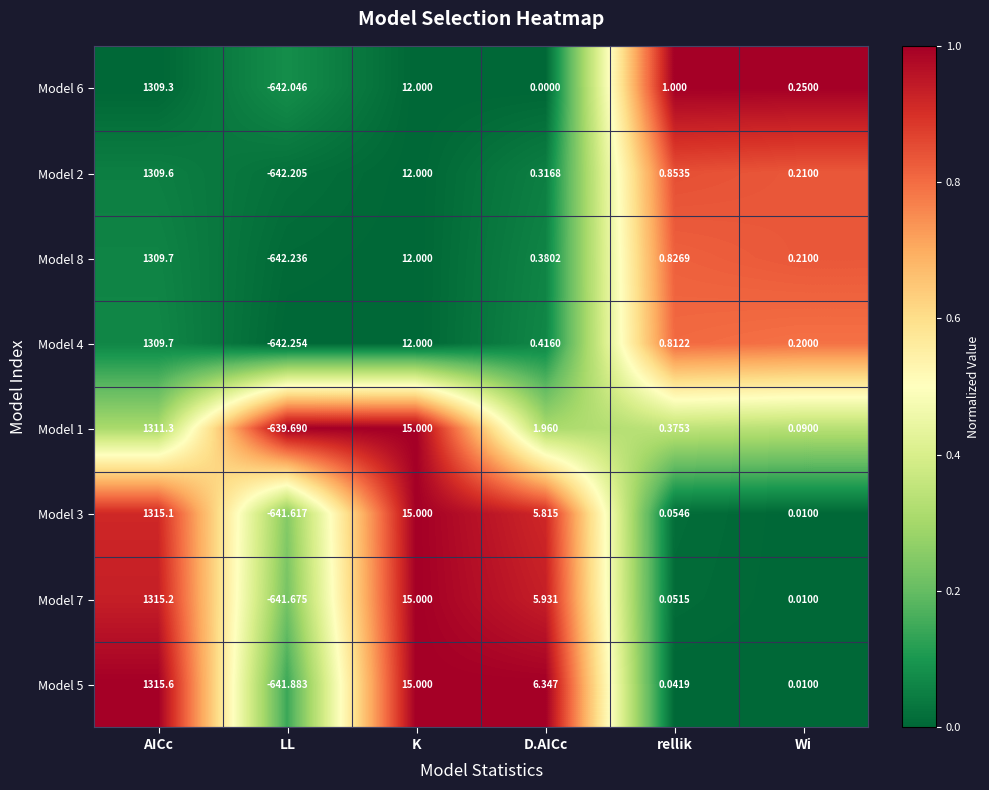

At which category is the sum across all series the highest?

AICc